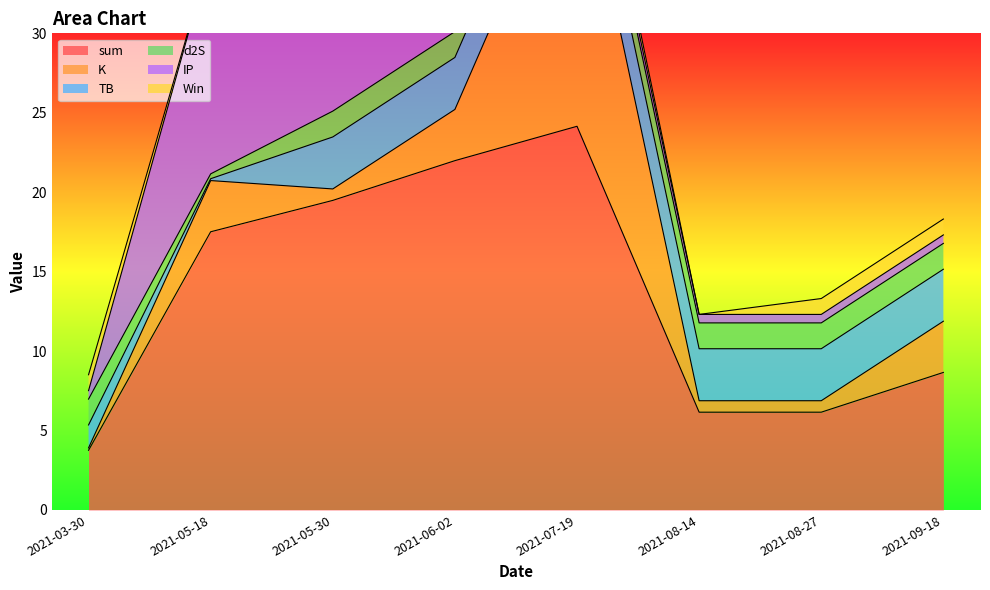

What is the difference between the highest and lowest values at 2021-03-30?

3.6